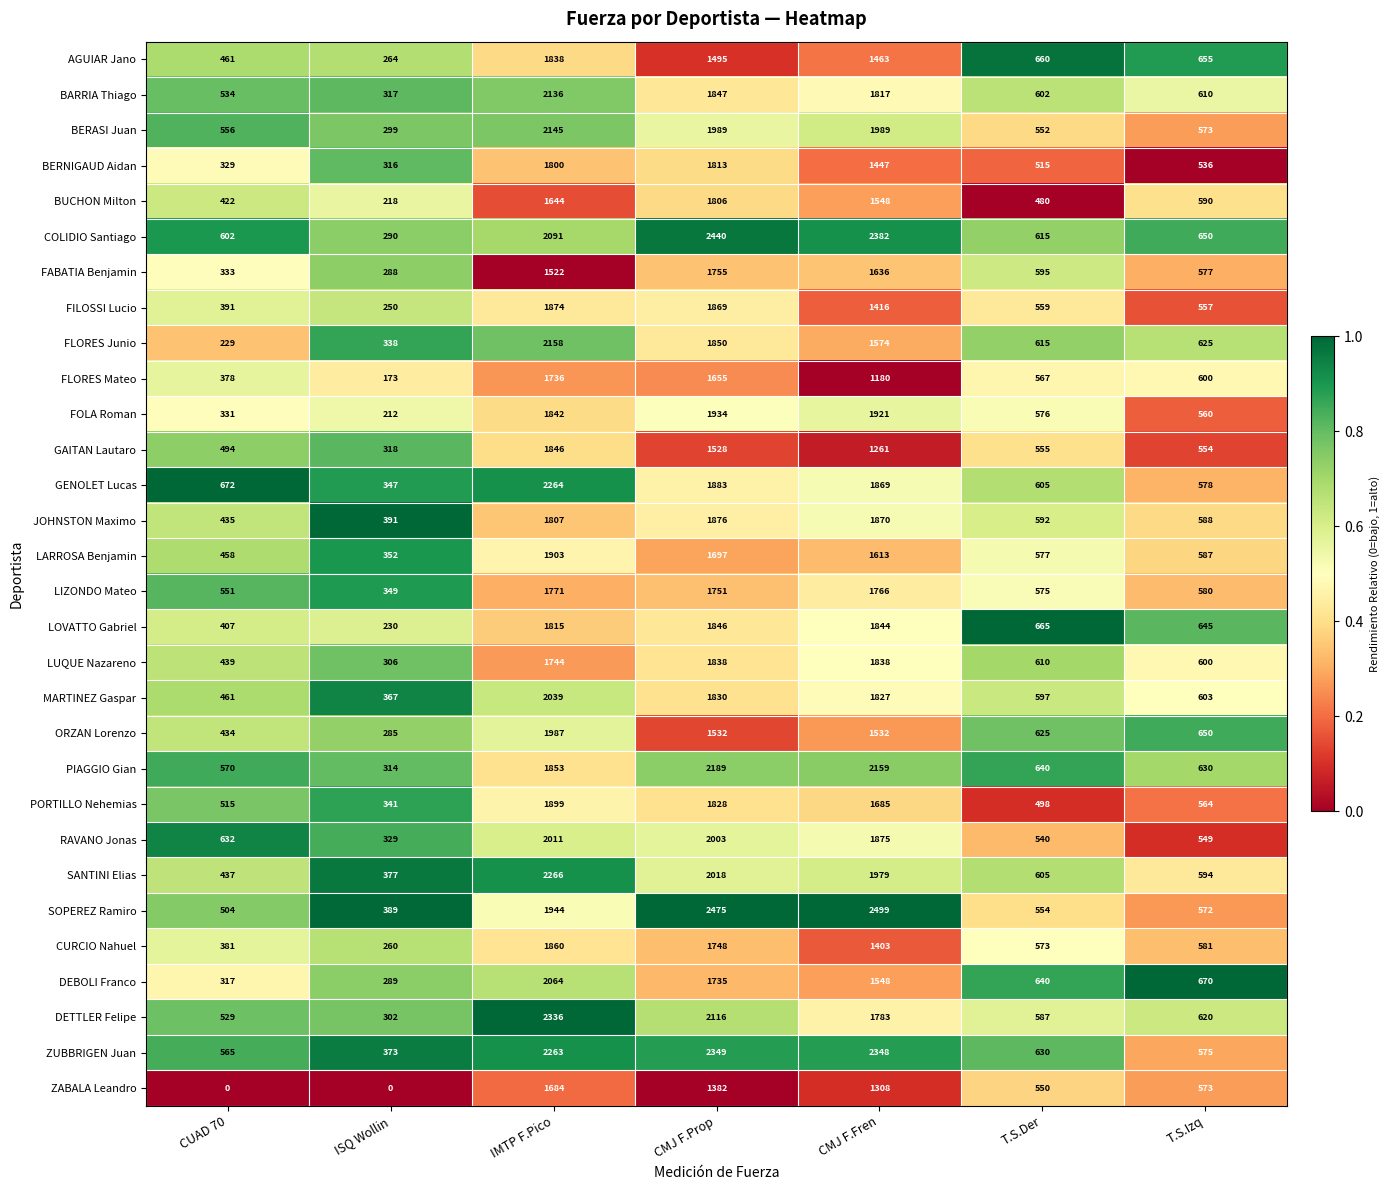

What value does the GAITAN Lautaro series have at CUAD 70?

494